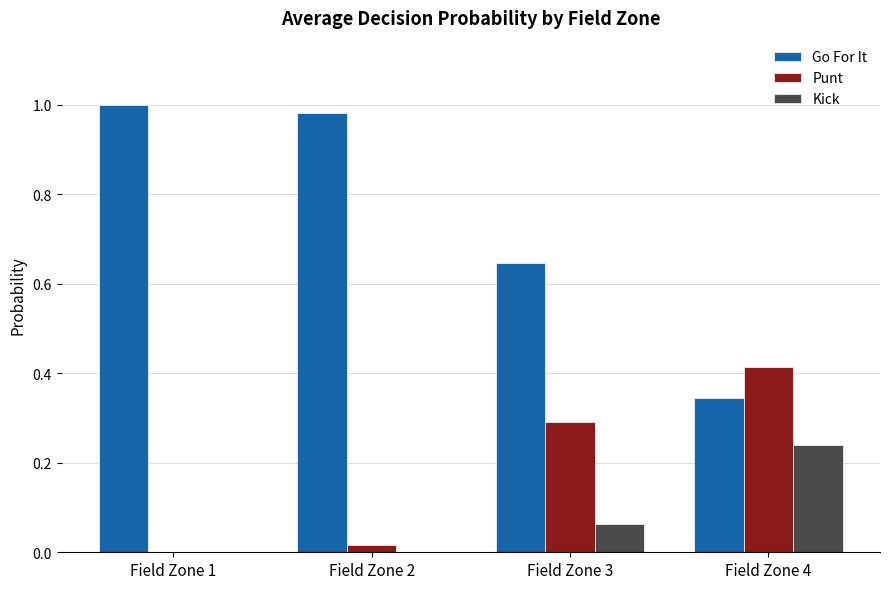

What is the sum of all Go For It values?

3.0